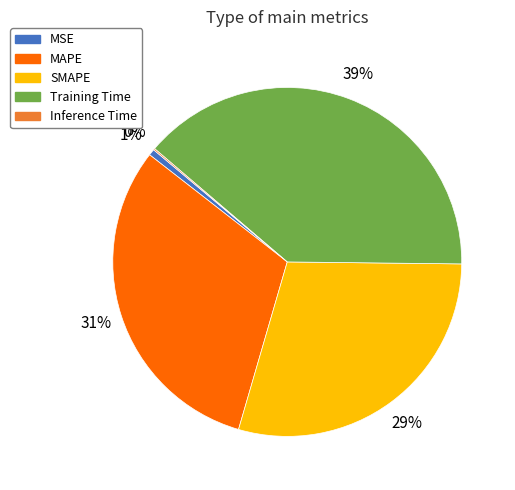

To the nearest percent, what is the difference between the Training Time and MAPE slice percentages?

8%